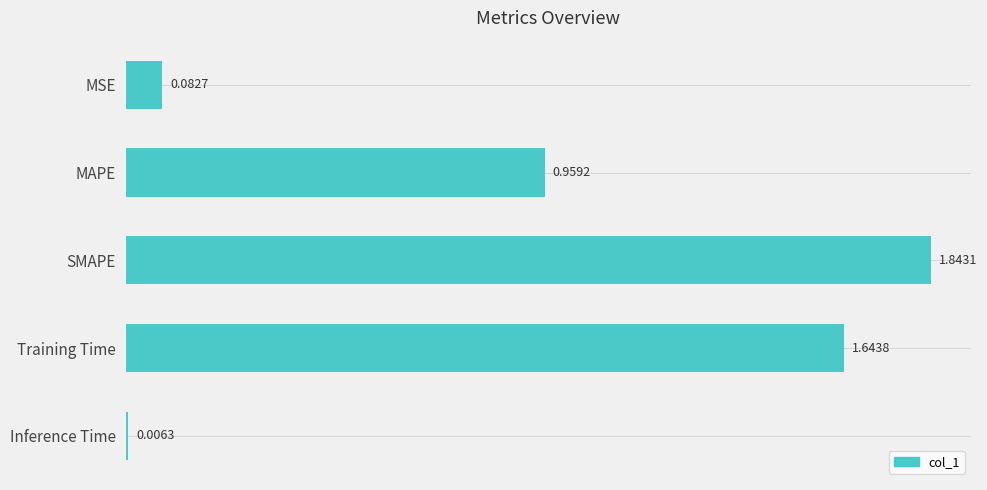

What is the change in value from SMAPE to Inference Time?

-1.8